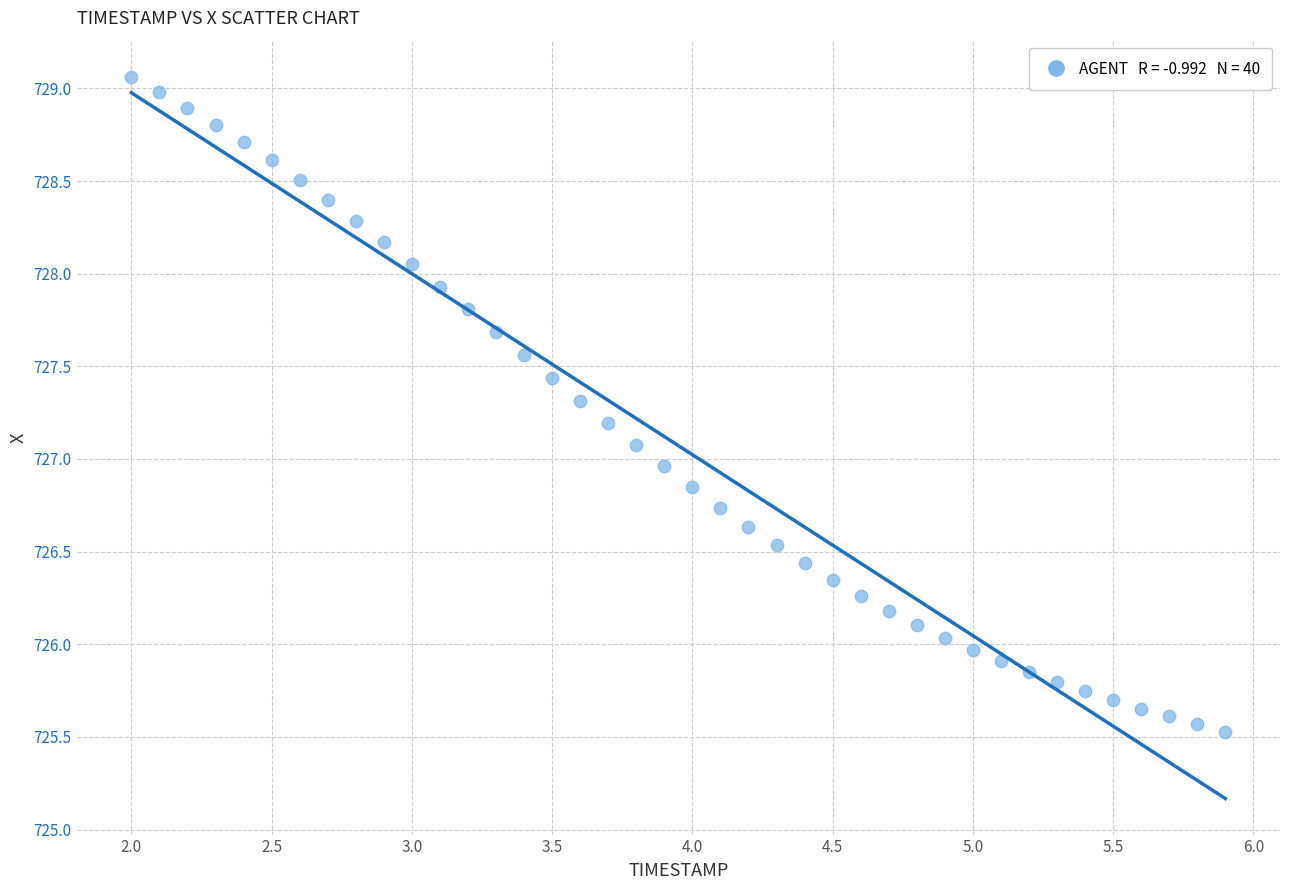

What is the range of Y values (max minus min)?

3.5